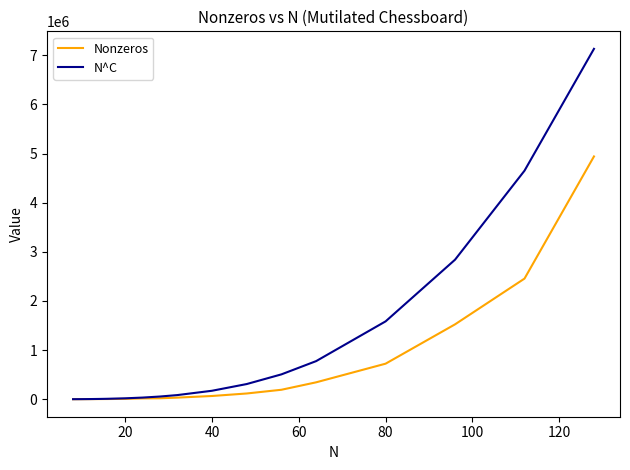

Rank the series by their average value, from highest to lowest.

N^C, Nonzeros